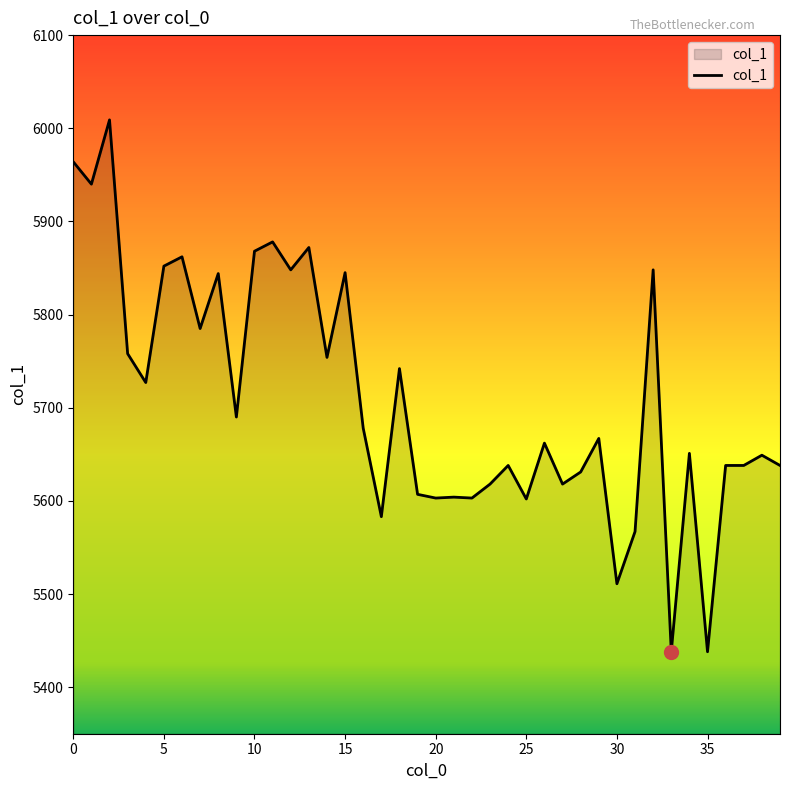

What is the maximum value shown in the chart?

6009